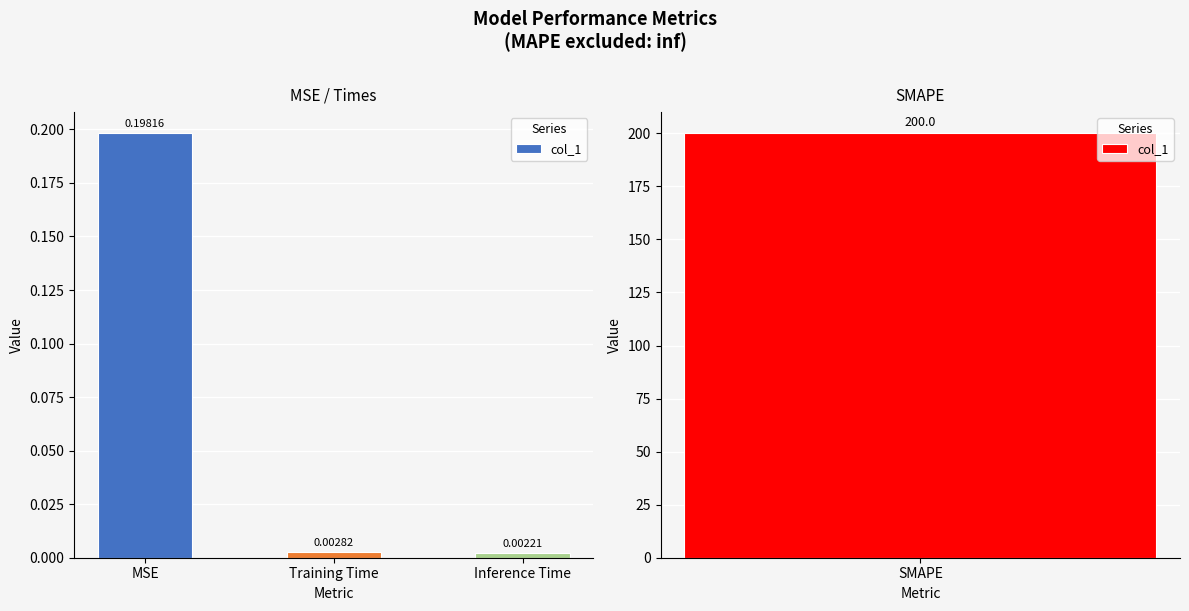

Rank the categories by value from lowest to highest.

Inference Time, Training Time, MSE